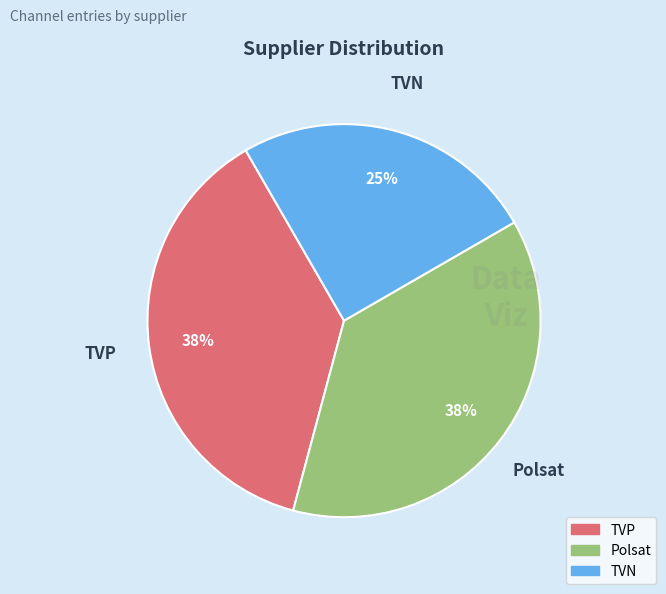

True or false: TVN accounts for 25% of the total.

True